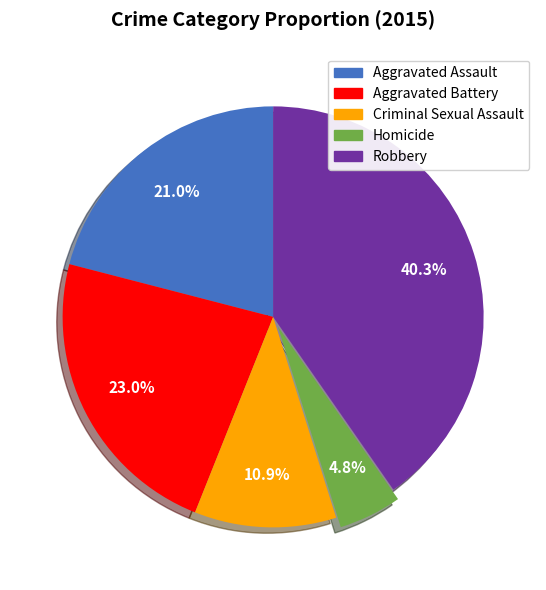

Count the number of slices in the pie.

5